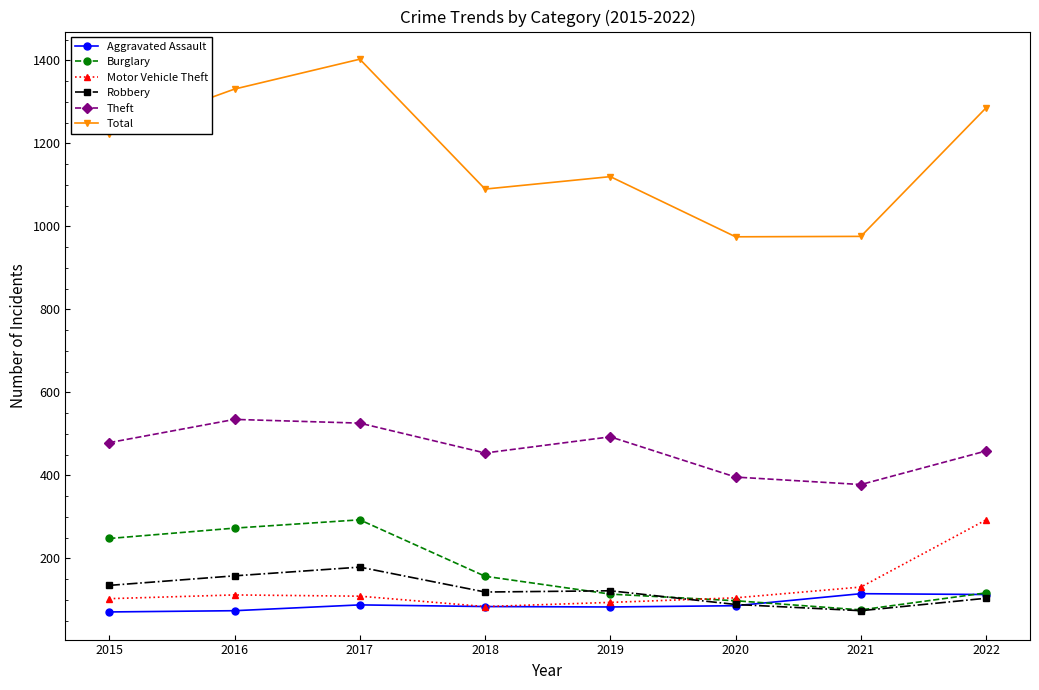

The Motor Vehicle Theft series shows 37 at 2018. True or false?

False